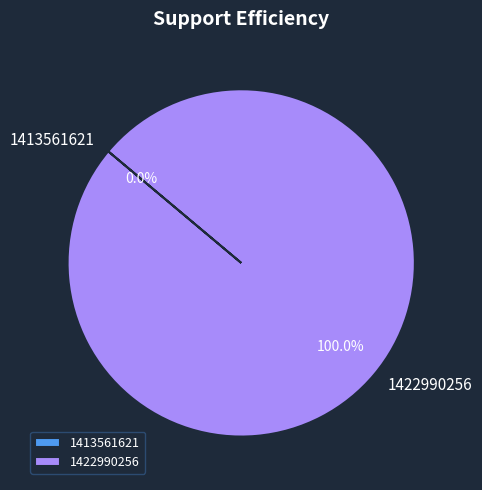

Does 1422990256 represent more than half of the total?

Yes